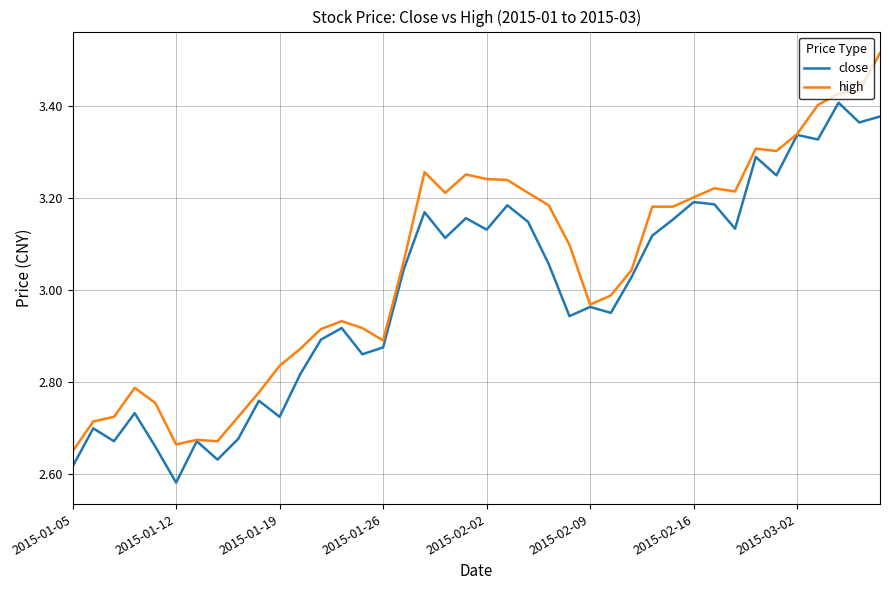

List the series in order of their overall mean, lowest first.

close, high